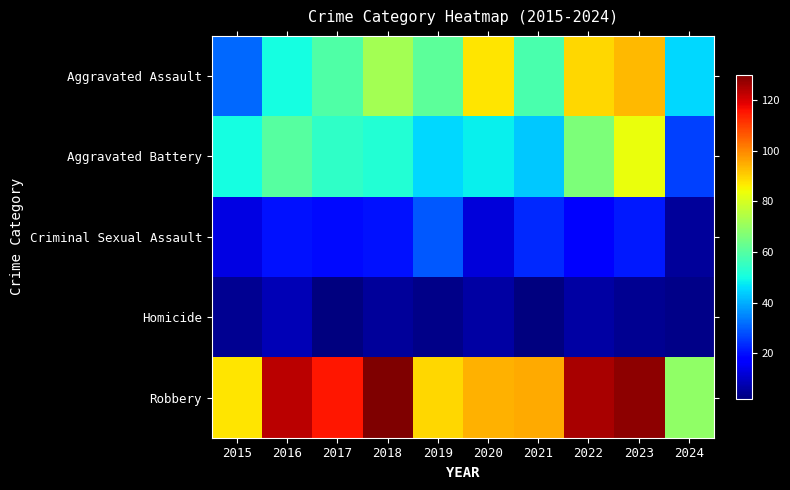

Which has a higher value, 2015 or 2022?

2022